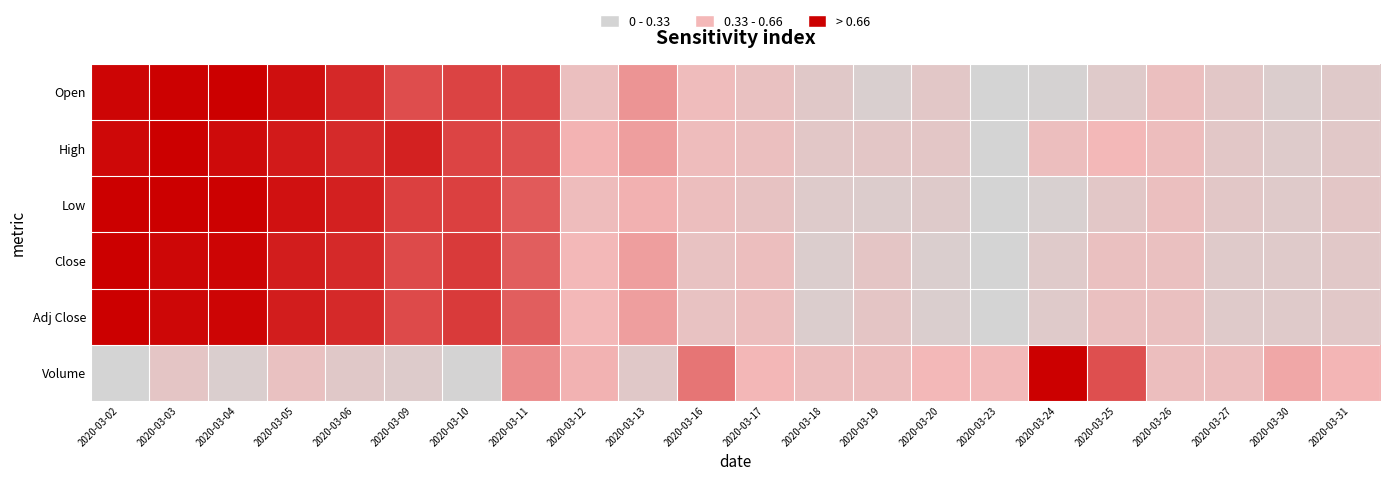

Between 2020-03-06 and 2020-03-20, which is larger?

2020-03-06